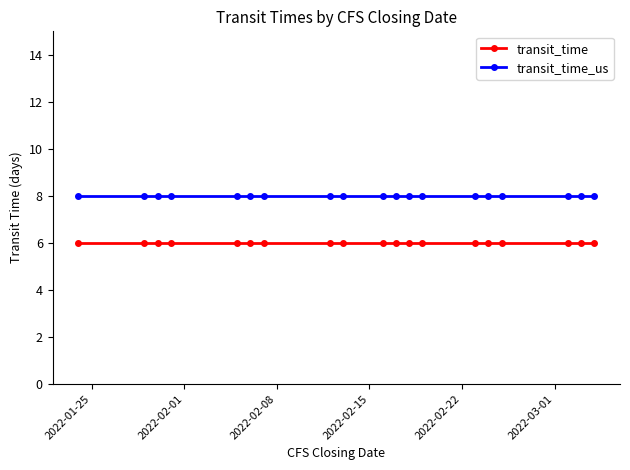

Rank the series by their maximum value, from highest to lowest.

transit_time_us, transit_time